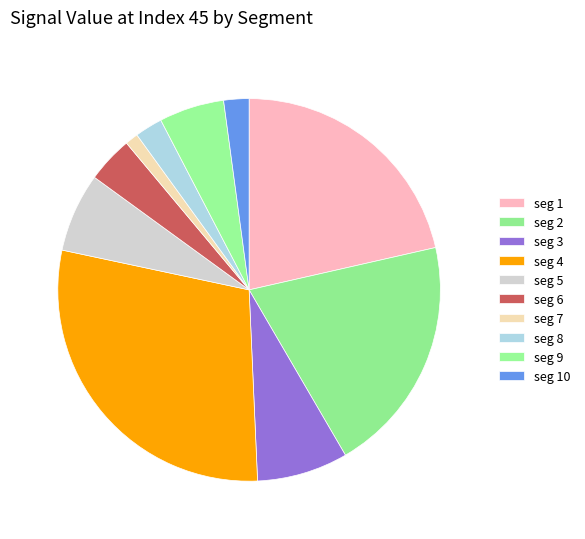

Count the number of slices in the pie.

10